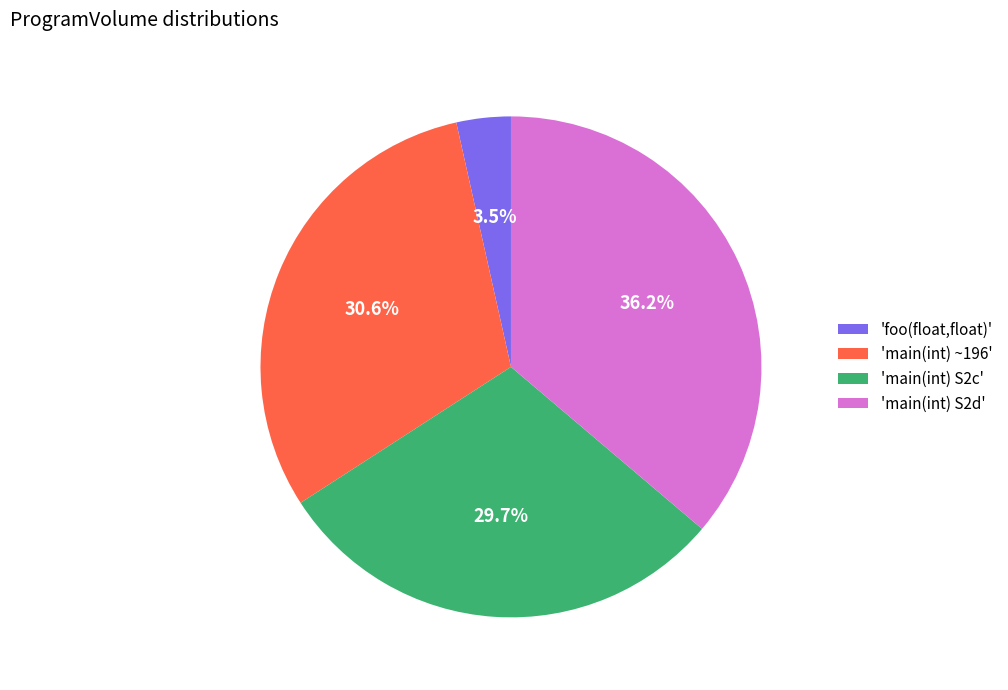

What is the smallest slice in the pie chart?

'foo(float,float)'